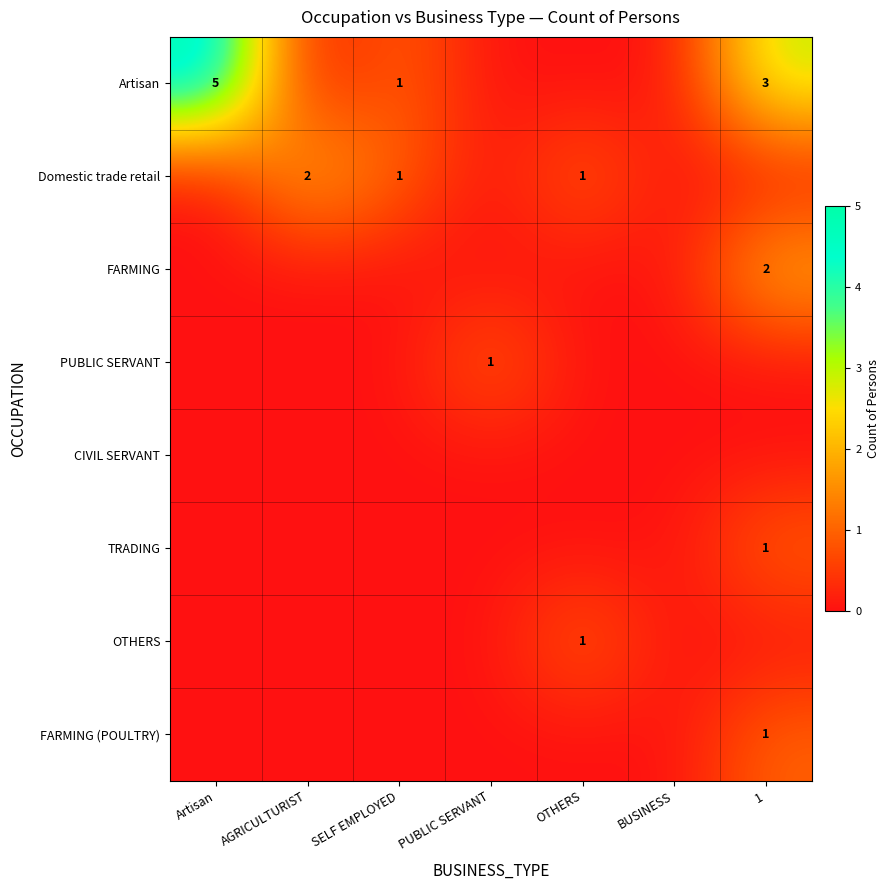

The TRADING series shows 1 at 1. True or false?

True